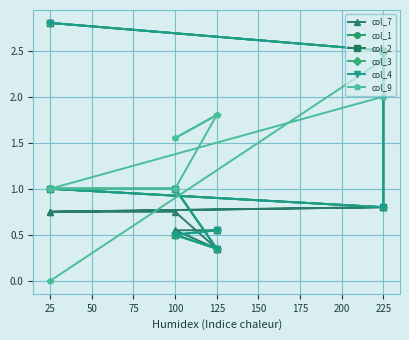

List the series in order of their peak value, highest first.

col_1, col_2, col_3, col_4, col_9, col_7